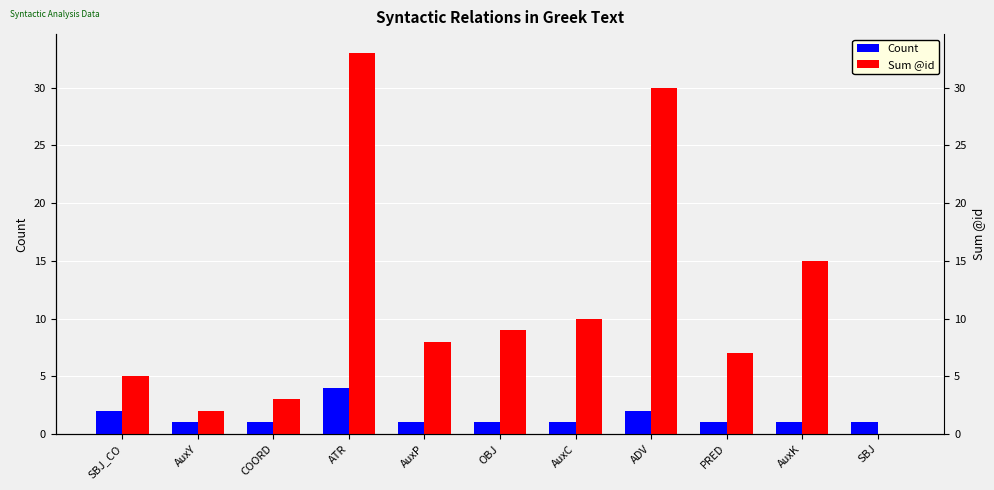

At which label is Sum @id closest to 16?

AuxK